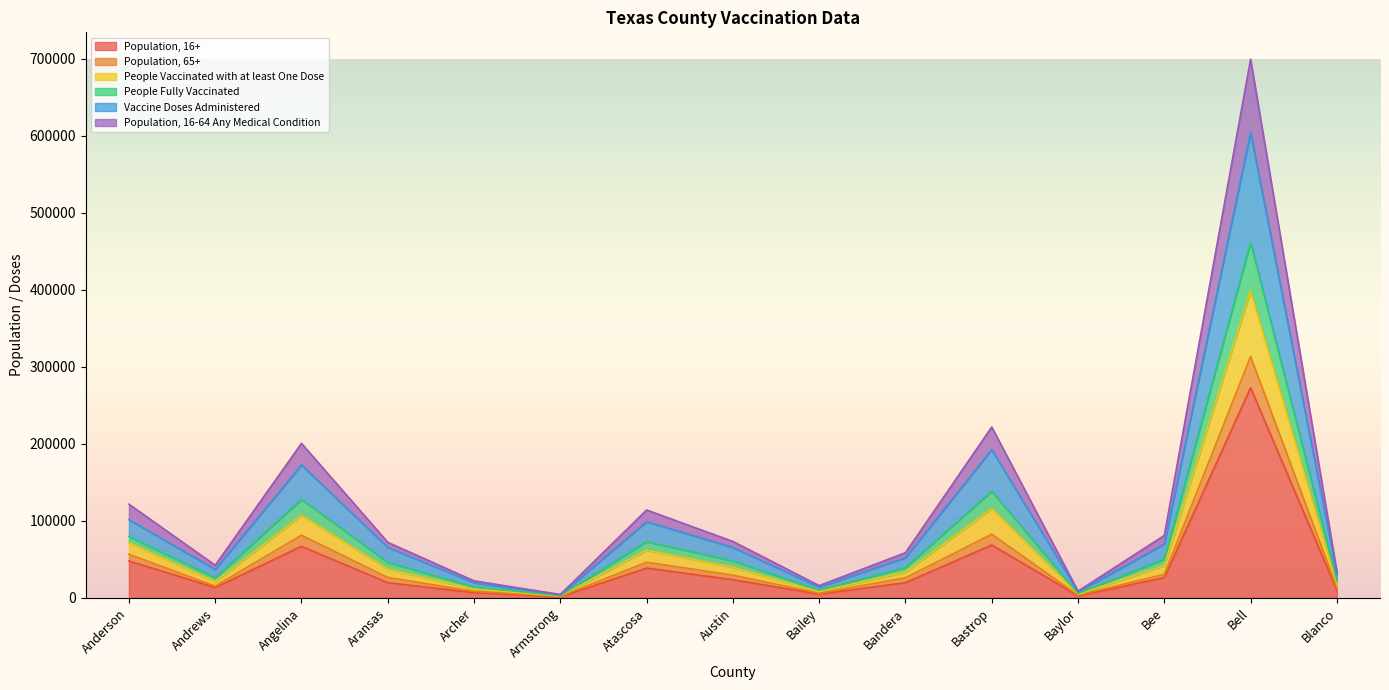

Is it true that Population, 16+ equals 123070 at Bastrop?

False